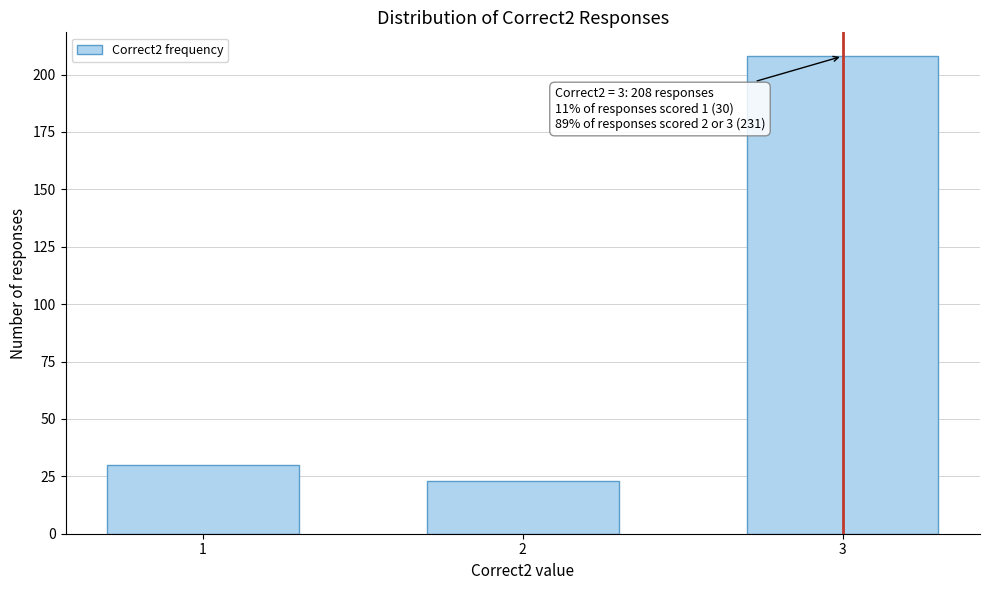

Reading left to right, extract all data points from this chart.

1=30	2=23	3=208